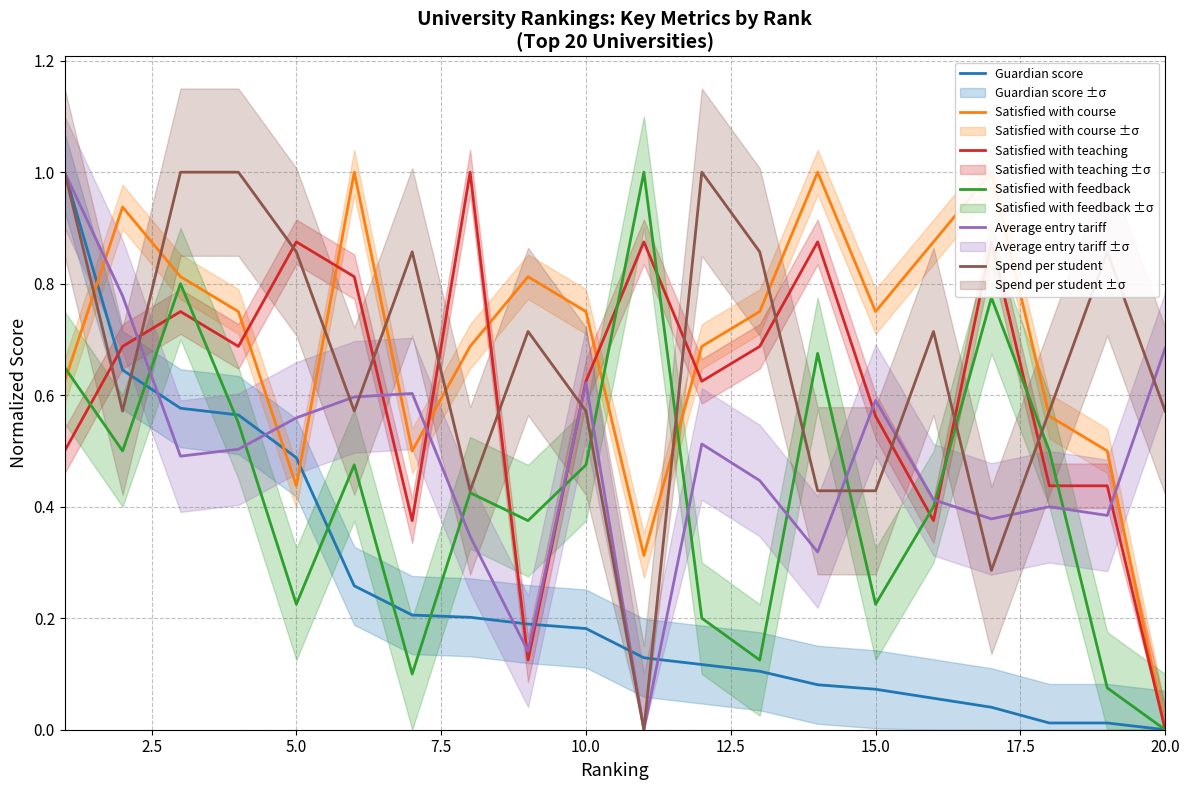

At which label is Satisfied with teaching closest to 0?

20.0